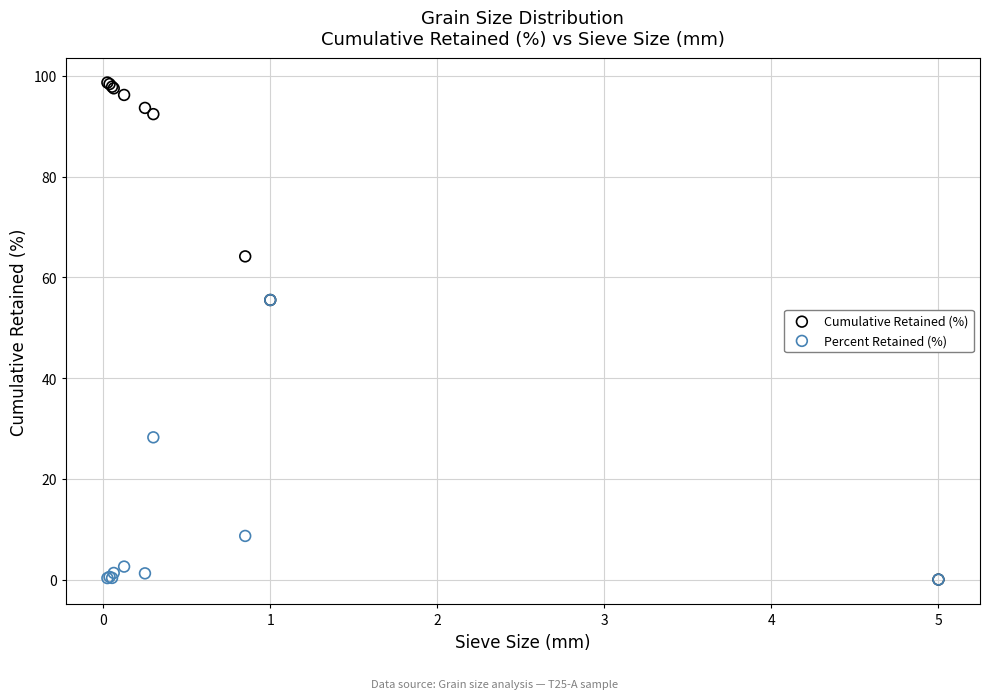

In the Percent Retained (%) series, what Y value is closest to 27?

28.2